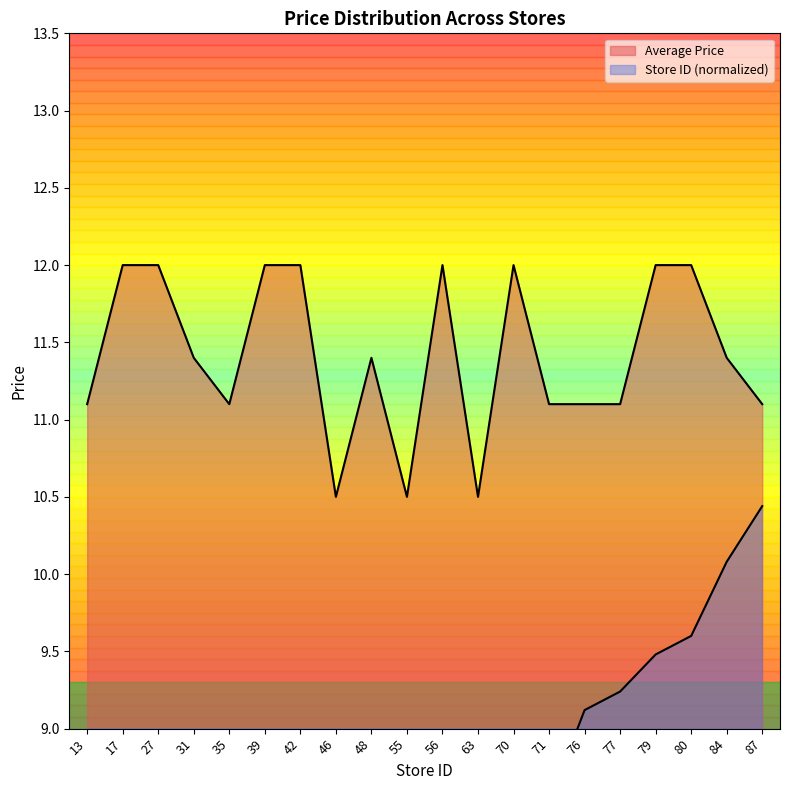

Between 84 and 17, which is larger?

17